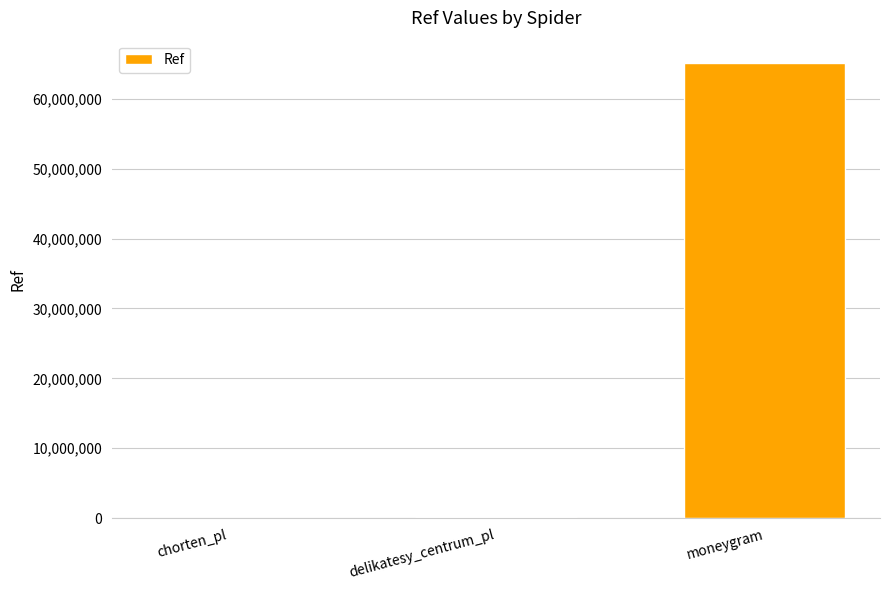

Read the value at delikatesy_centrum_pl.

101022